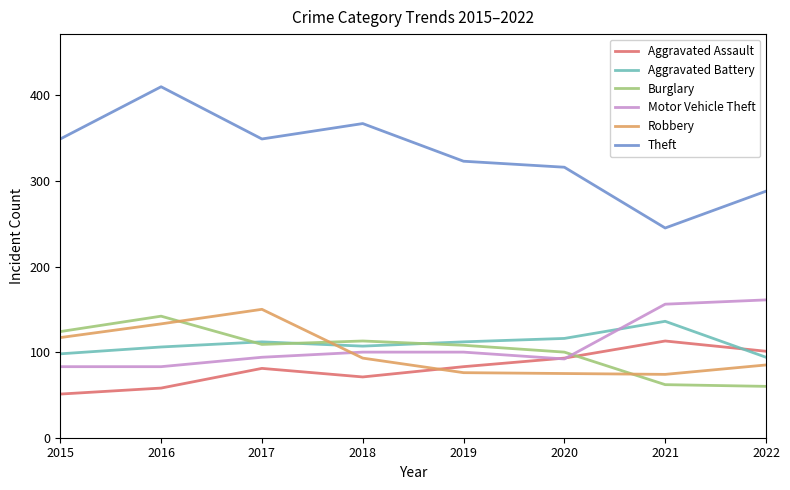

The value of Aggravated Assault at 2020 is 93. True or false?

True